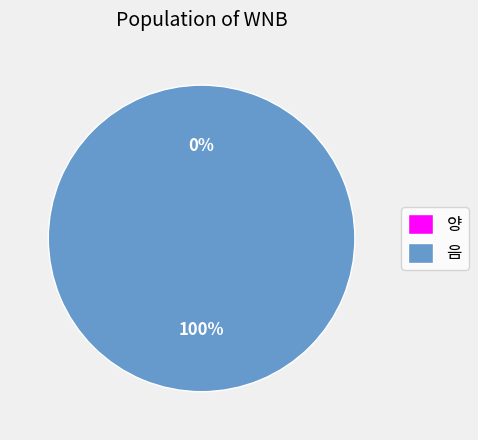

Is it true that 양 is 1% of the pie?

False